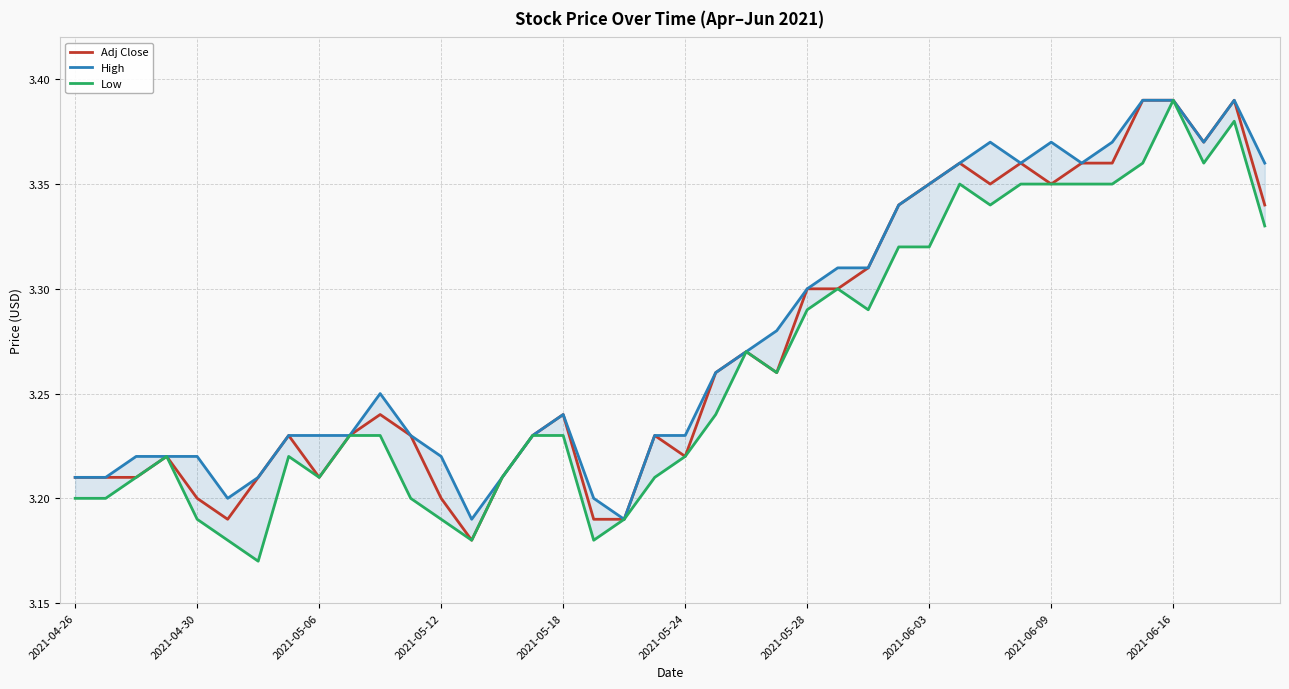

True or false: High has more than 0 interior local peaks.

True